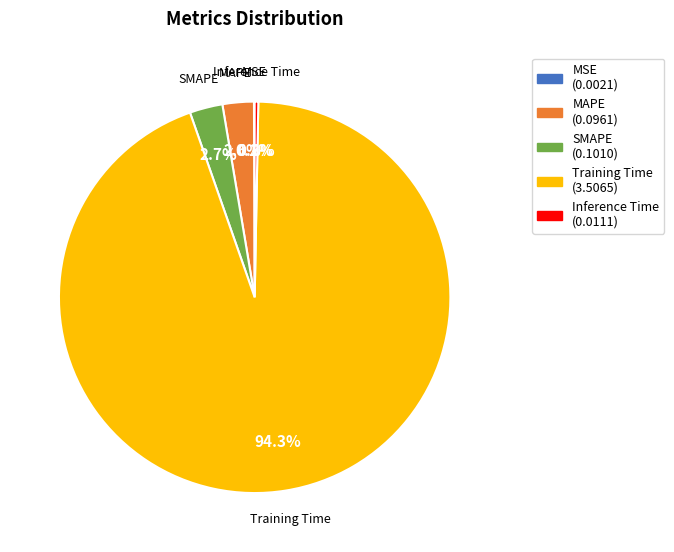

To the nearest percent, what is the average slice percentage?

20%